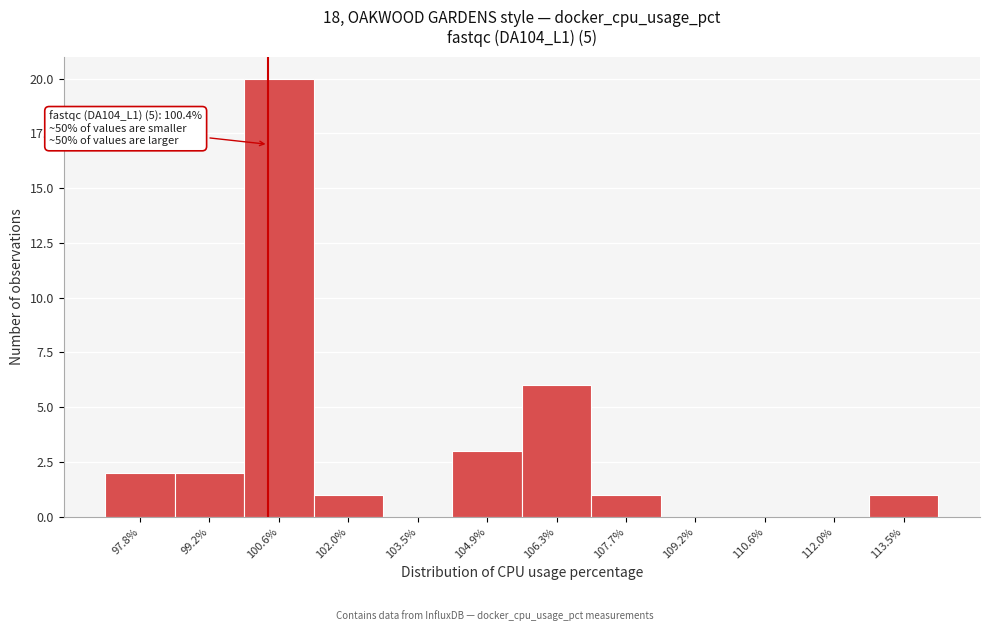

Over which range of the x-axis is the bar tallest?

100.0 to 101.4